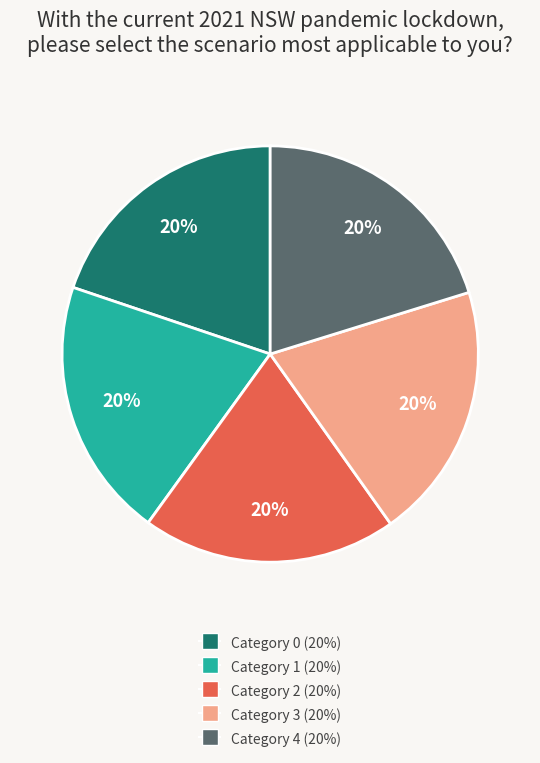

To the nearest percent, what percentage of the pie is Category 3 (20%)?

20%